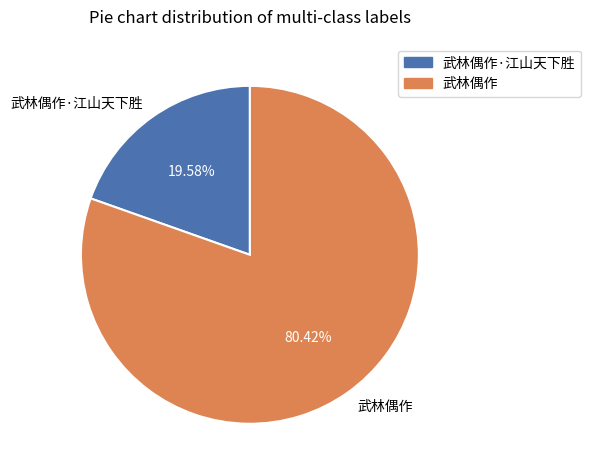

The 武林偶作·江山天下胜 slice represents 25% of the pie. True or false?

False